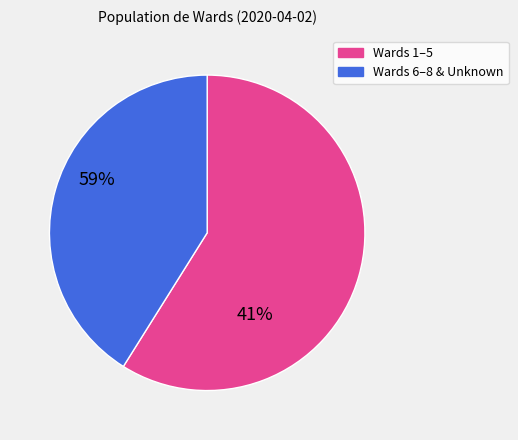

Does any single category account for the majority?

Yes